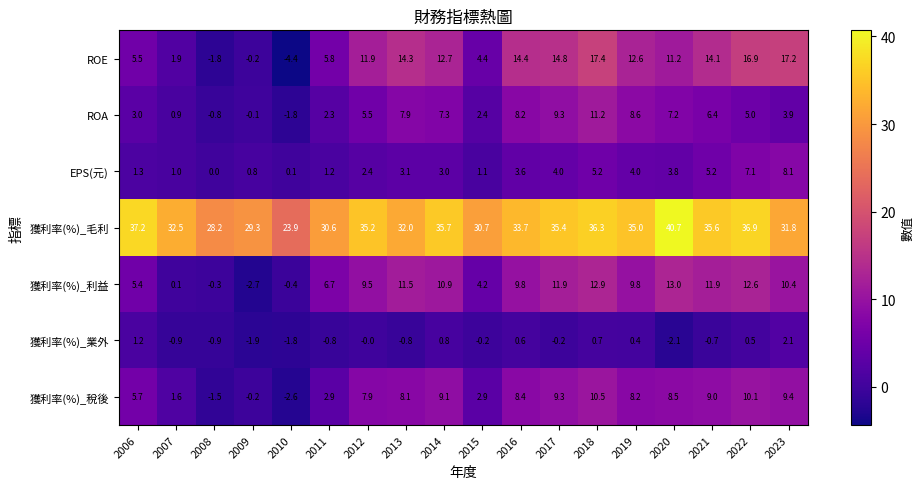

Rank the series at 2015 from highest to lowest value.

獲利率(%)_毛利, ROE, 獲利率(%)_利益, 獲利率(%)_稅後, ROA, EPS(元), 獲利率(%)_業外